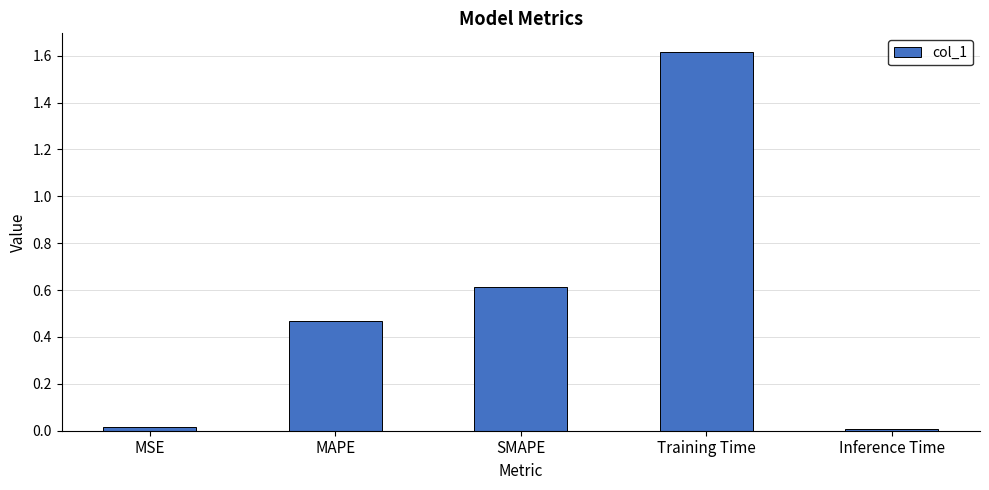

What is the sum of all values?

2.7